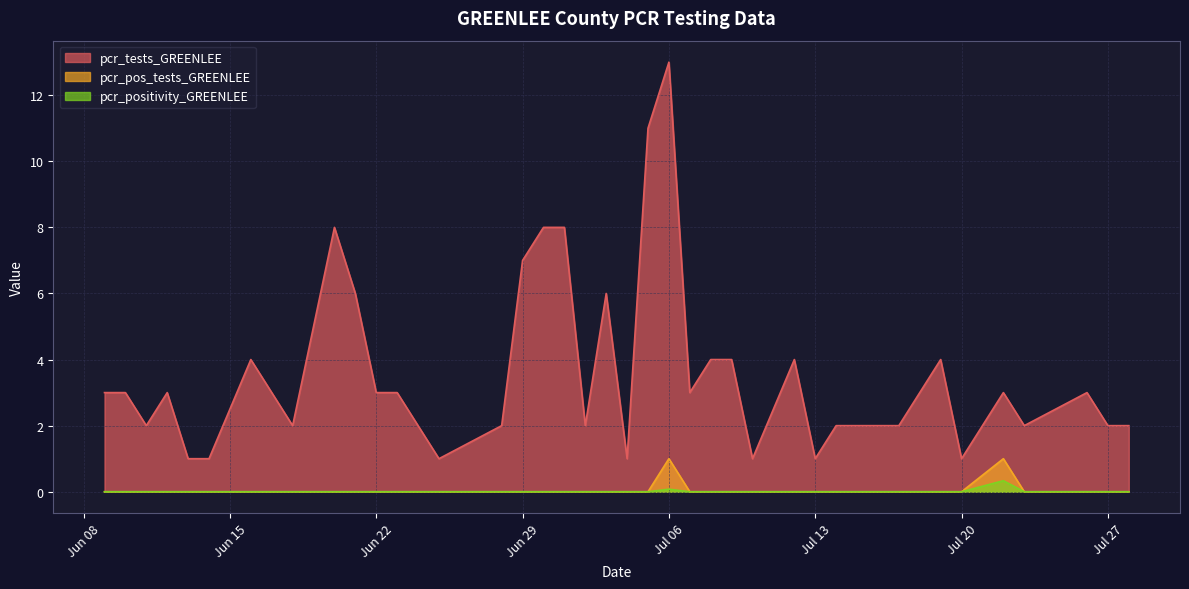

What is the greatest value displayed?

13.0